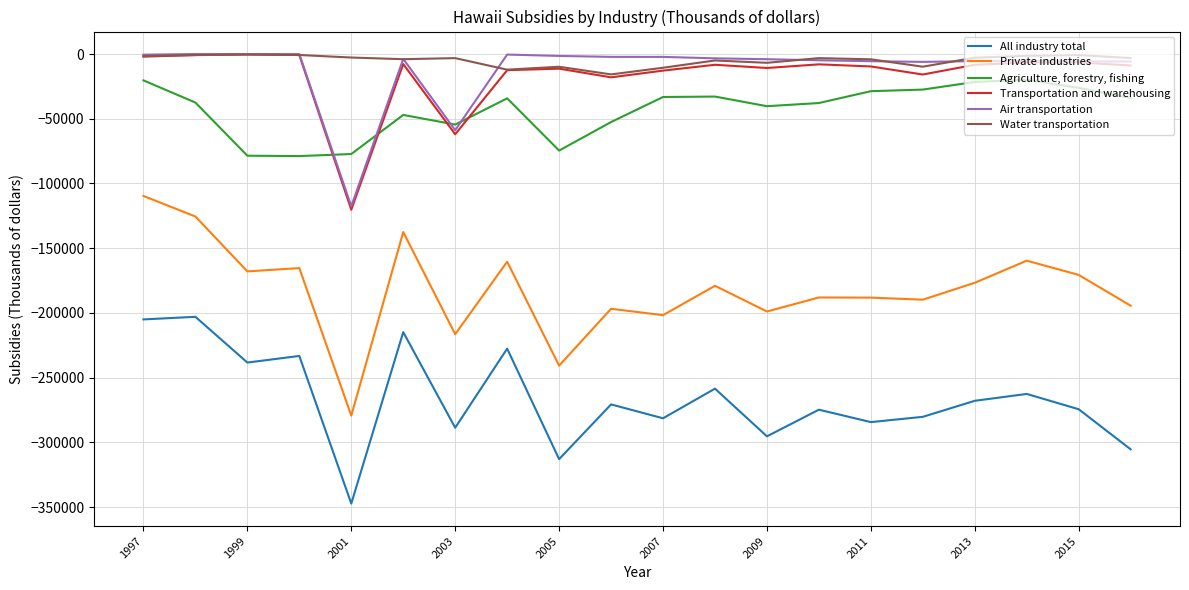

True or false: Water transportation and Agriculture, forestry, fishing intersect in this chart.

False